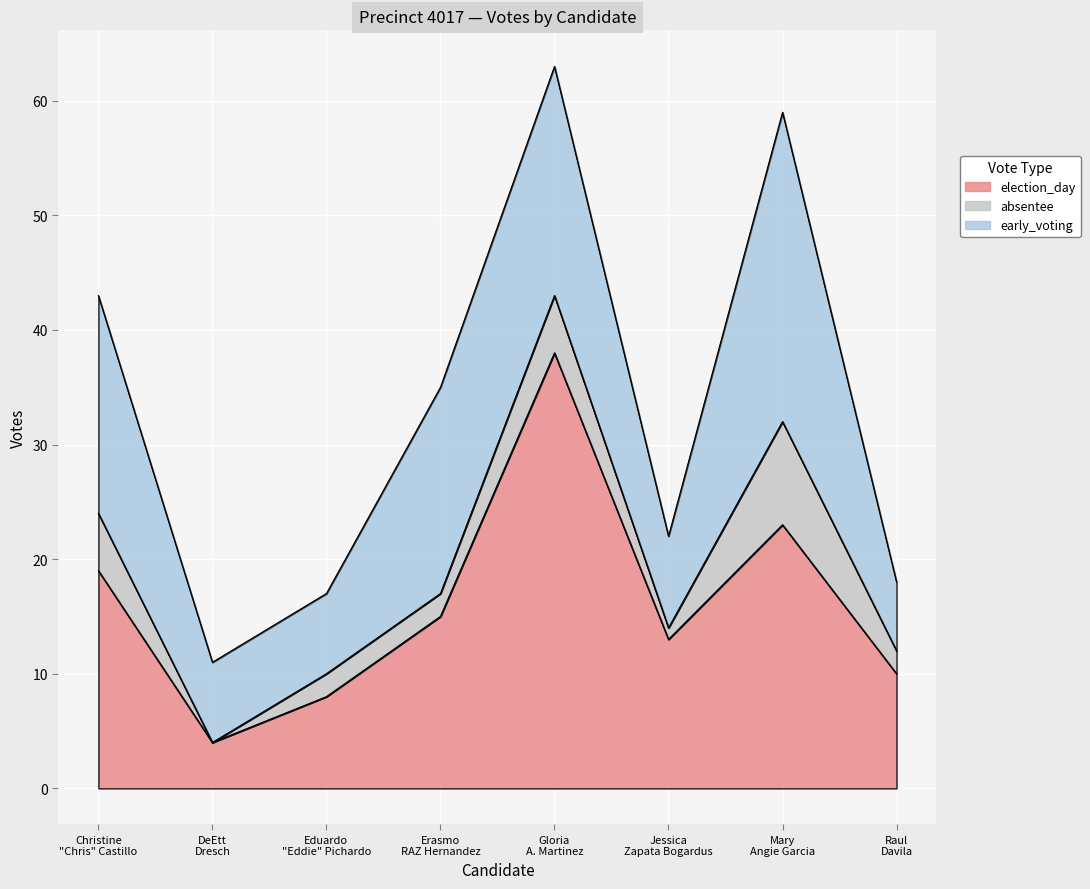

At which category is the sum across all series the highest?

Gloria A. Martinez